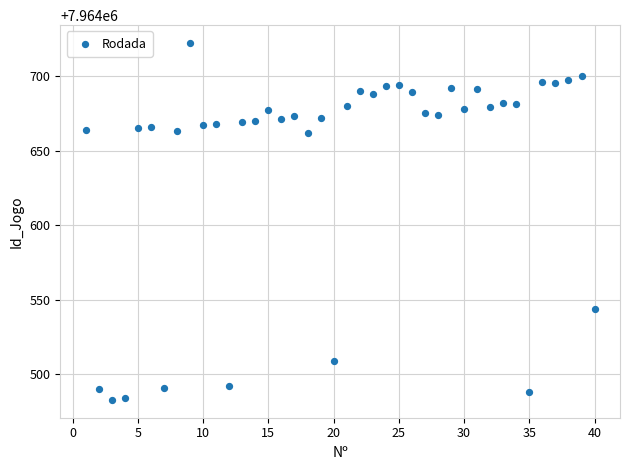

What is the range of Y values (max minus min)?

239